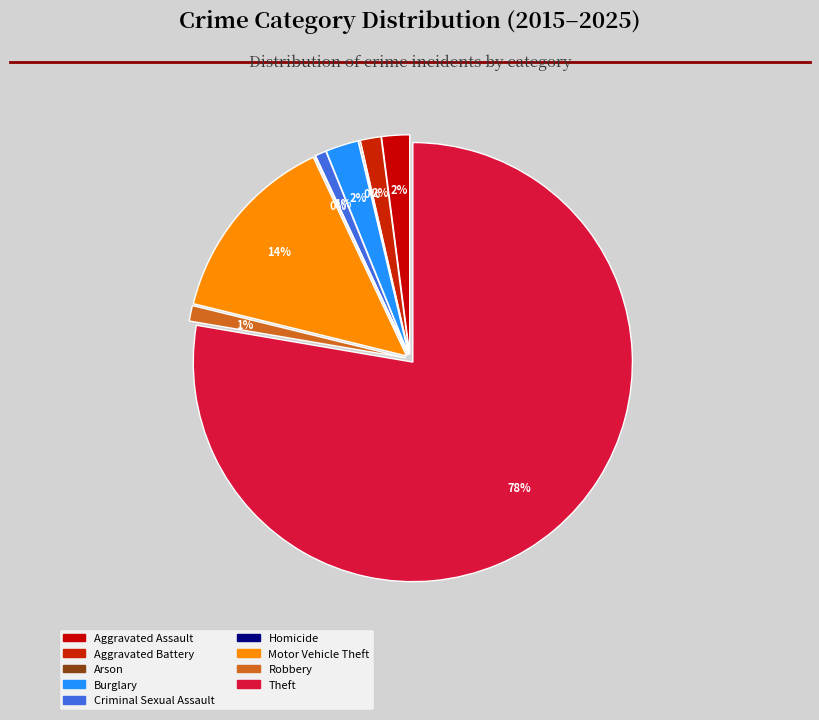

Which category has the smallest portion of the pie?

Homicide